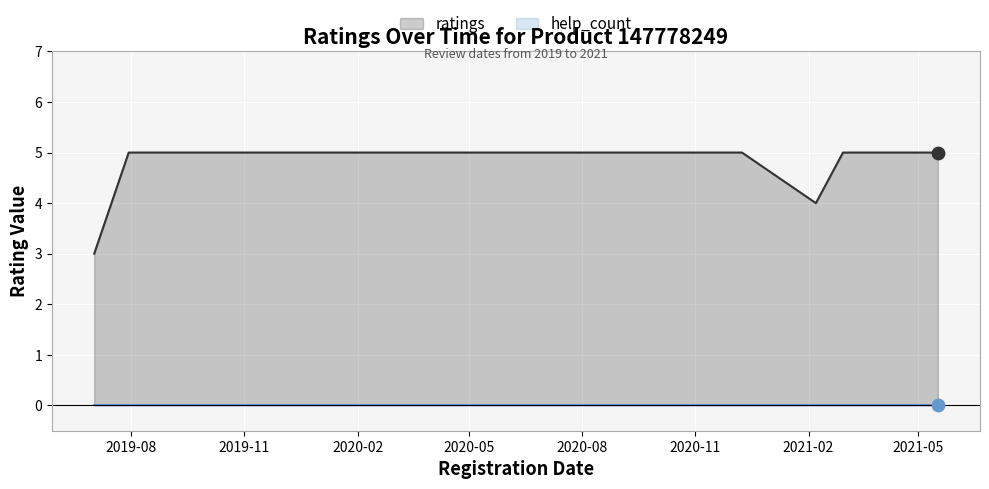

At which category is the sum across all series the highest?

2019-11